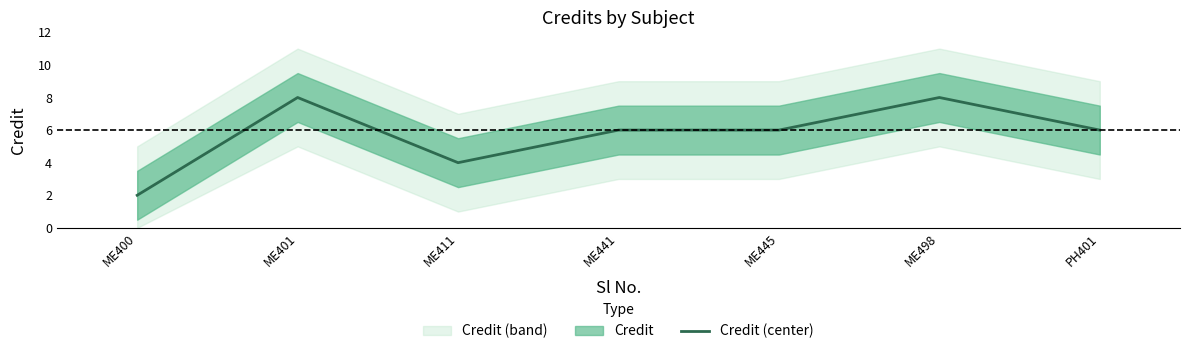

True or false: the data shows 9 at ME445.

False